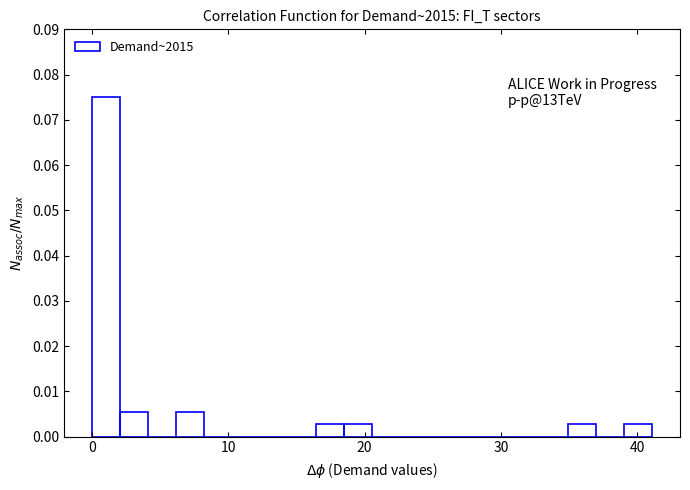

Around what value on the x-axis is the tallest bar? Give the approximate position of its centre, as read against the axis.

1